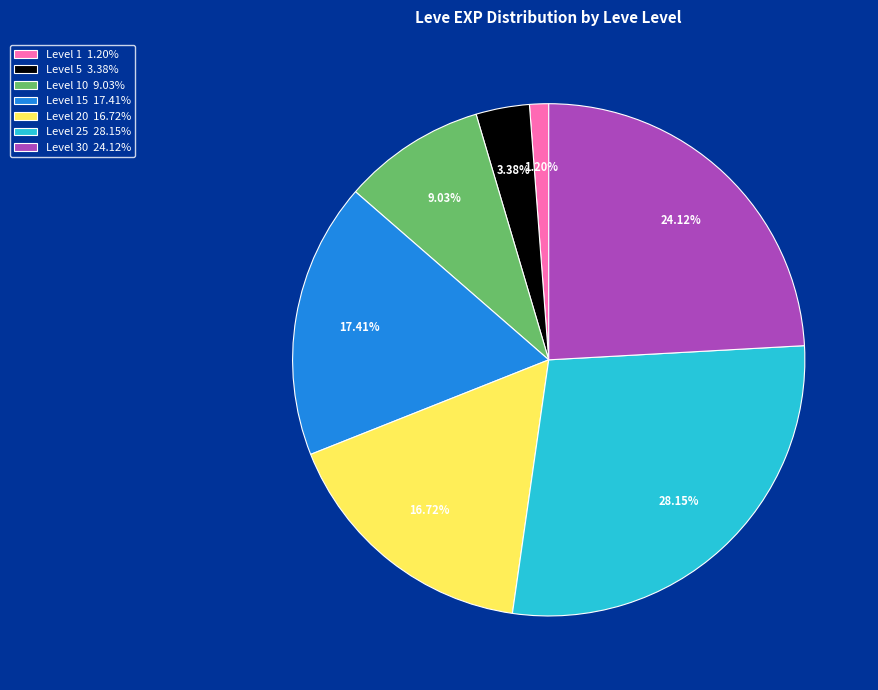

Is there a majority slice in this chart?

No